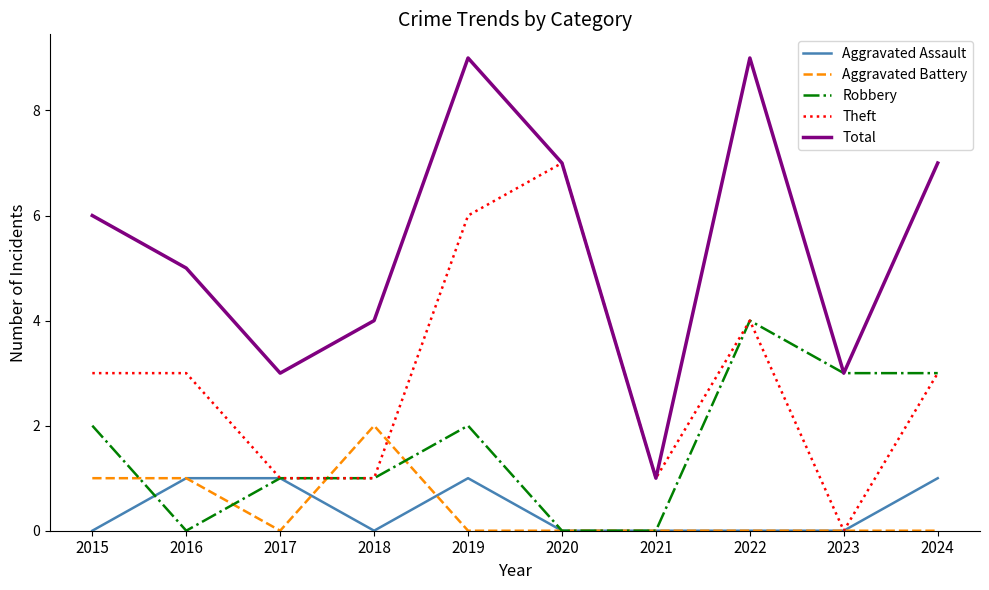

What is the highest value of the Theft series?

7